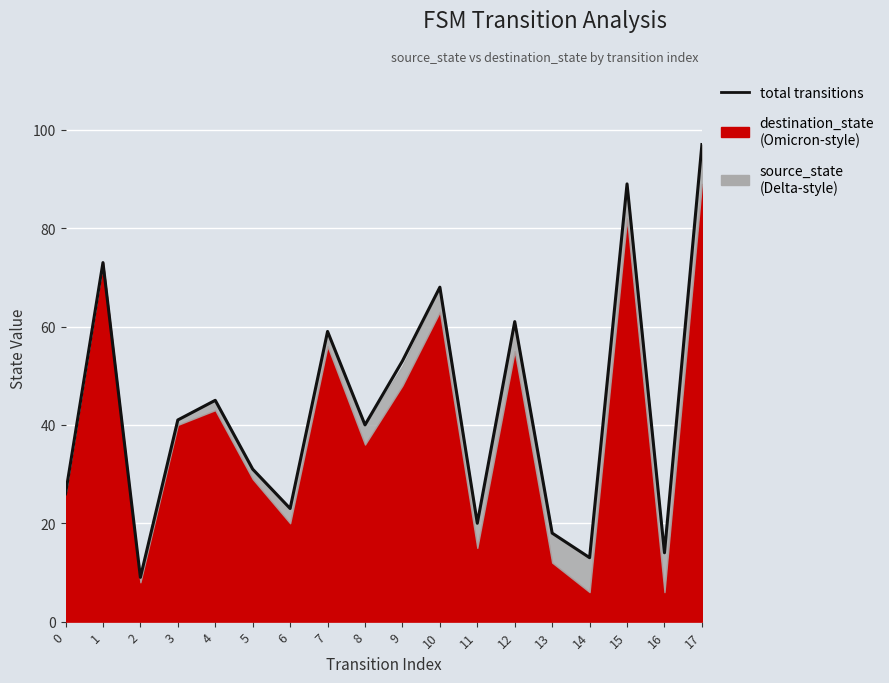

Which category has the highest value across all series?

17